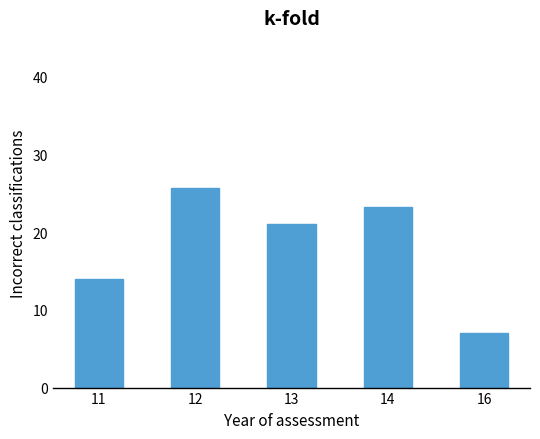

Between 12 and 16, which is larger?

12